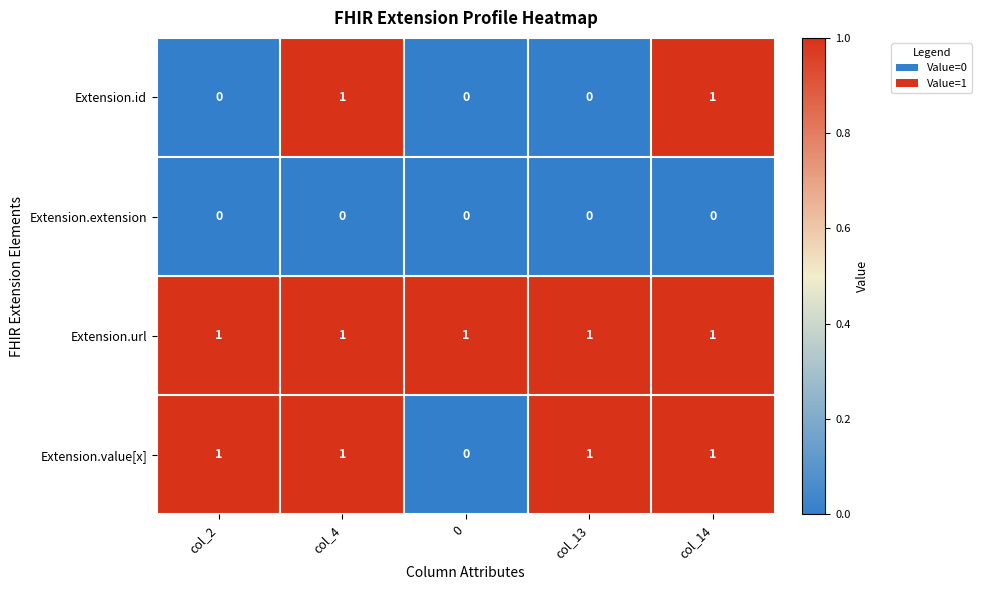

Rank the series by their average value, from lowest to highest.

Extension.extension, Extension.id, Extension.value[x], Extension.url